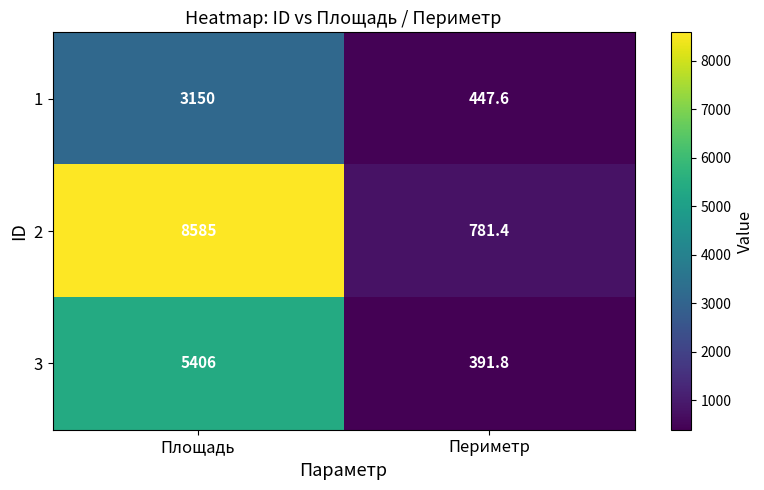

Which category has the highest value across all series?

Площадь